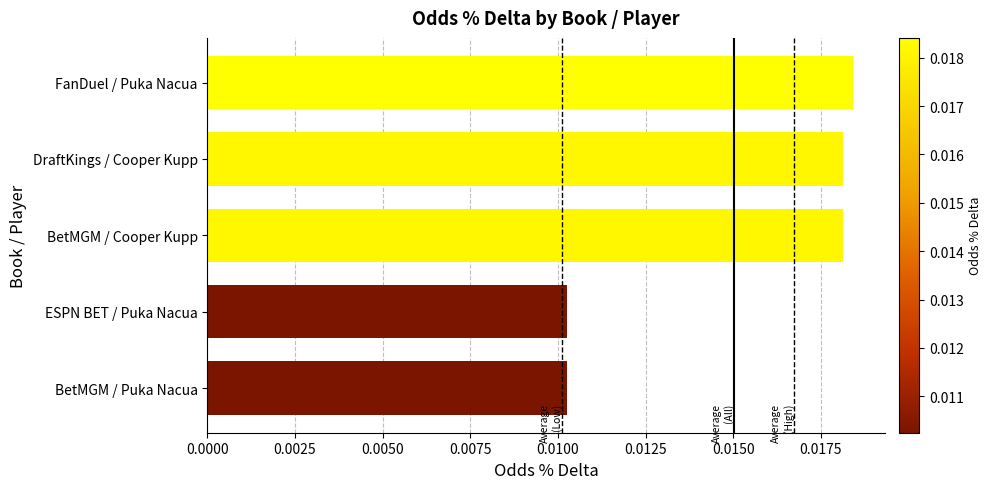

Count the values in the range 0 to 1.

5